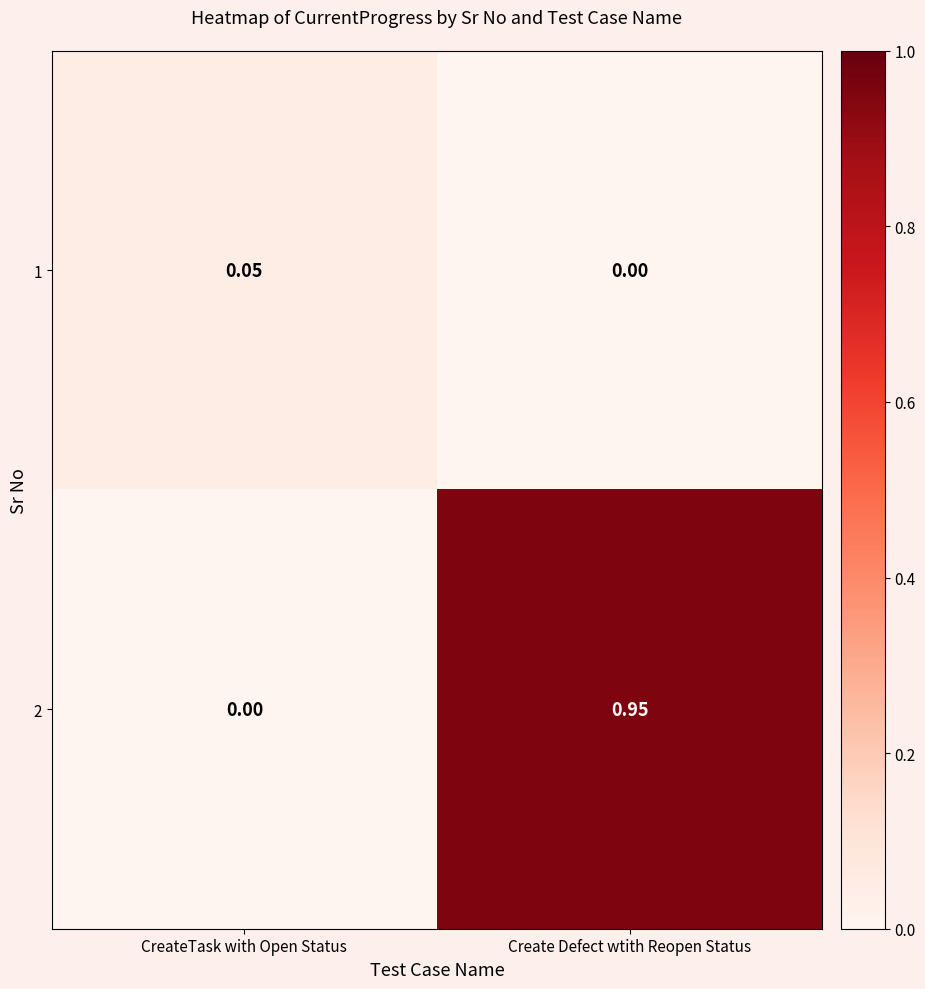

Which category has the lowest value in the 1 series?

Create Defect wtith Reopen Status